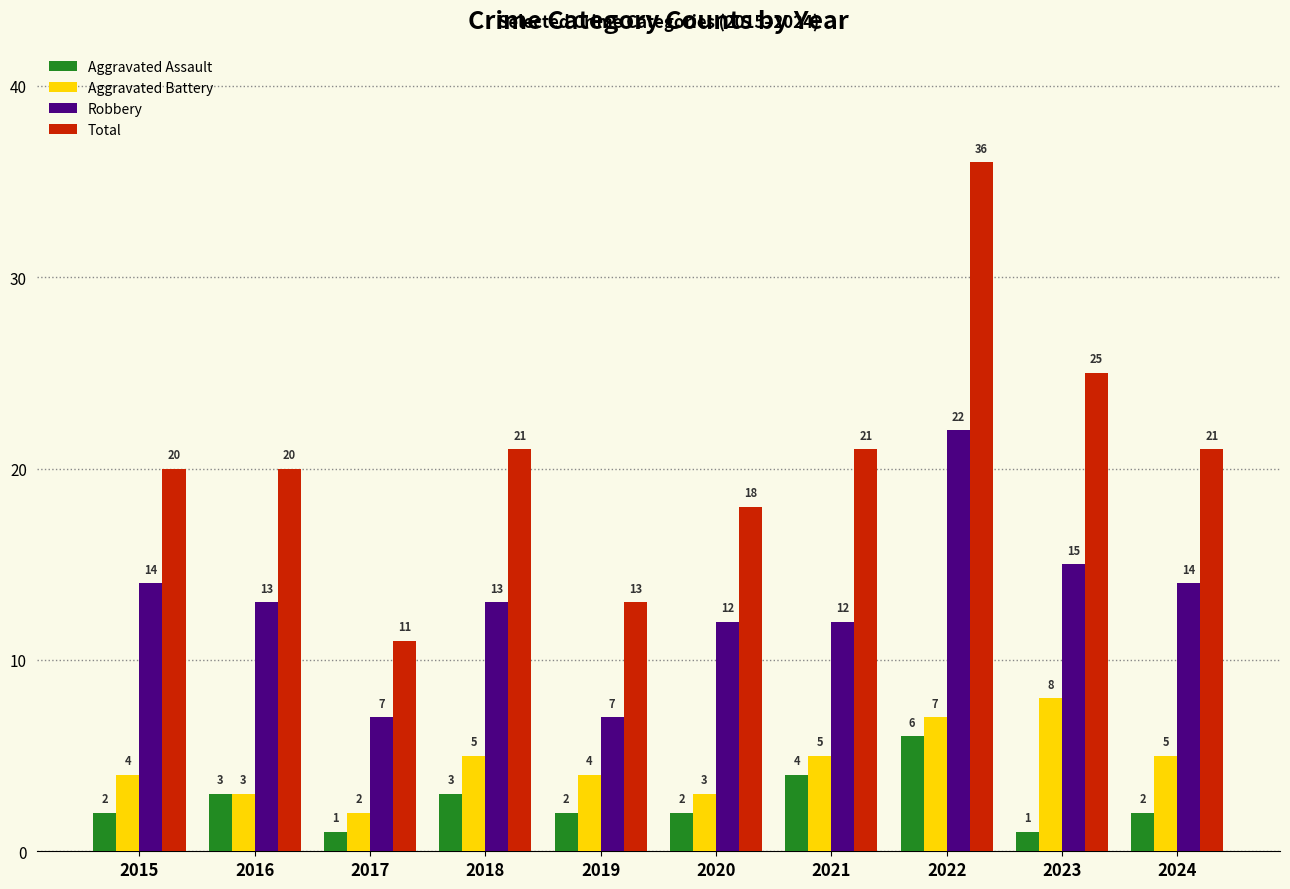

True or false: Total has a value of 4 at 2021.

False